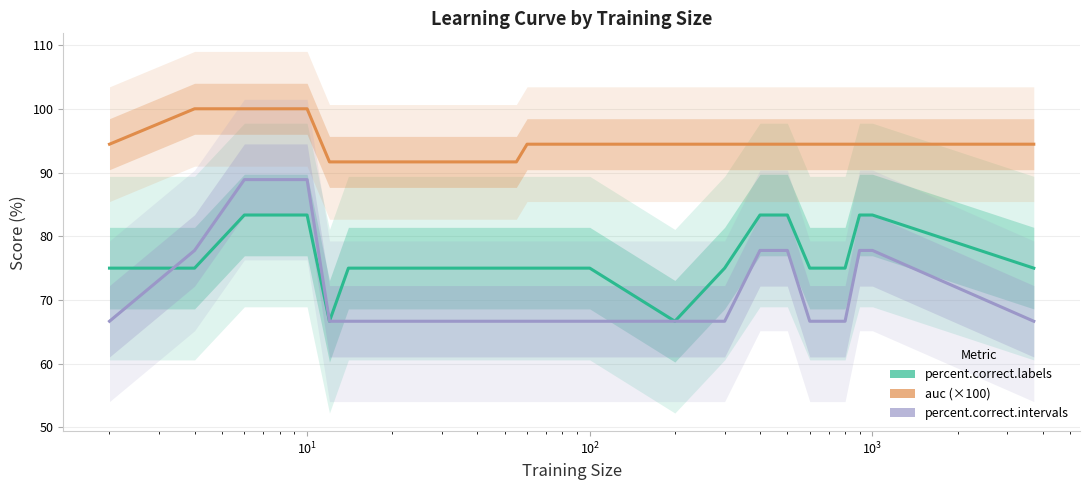

What is the greatest value displayed?

100.0